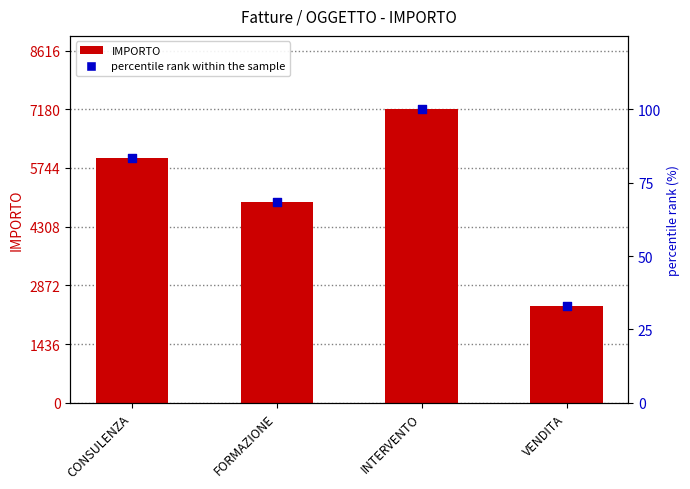

What are all the series names shown in the legend?

IMPORTO, percentile rank within the sample